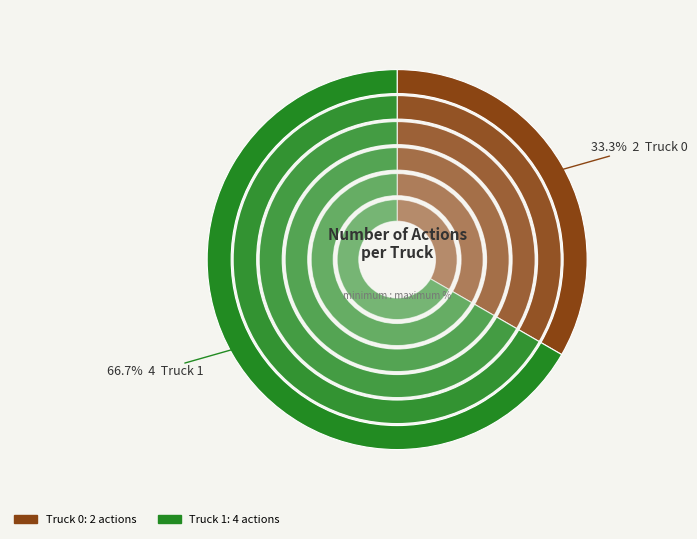

Rank the categories by value from lowest to highest.

Truck 0, Truck 1